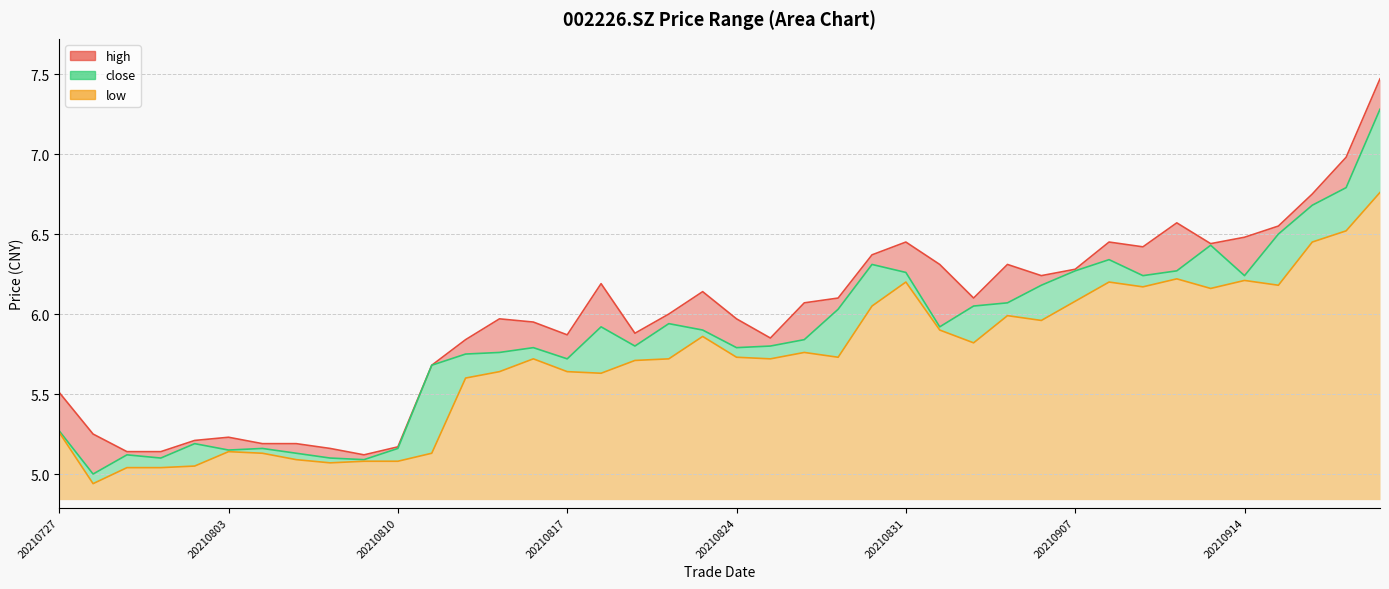

Reading right to left, what are all the values shown in this chart?

close: 7.3	6.8	6.7	6.5	6.2	6.4	6.3	6.2	6.3	6.3	6.2	6.1	6.0	5.9	6.3	6.3	6.0	5.8	5.8	5.8	5.9	5.9	5.8	5.9	5.7	5.8	5.8	5.8	5.7	5.2	5.1	5.1	5.1	5.2	5.2	5.2	5.1	5.1	5.0	5.3
high: 7.5	7.0	6.8	6.5	6.5	6.4	6.6	6.4	6.5	6.3	6.2	6.3	6.1	6.3	6.5	6.4	6.1	6.1	5.8	6.0	6.1	6.0	5.9	6.2	5.9	6.0	6.0	5.8	5.7	5.2	5.1	5.2	5.2	5.2	5.2	5.2	5.1	5.1	5.2	5.5
low: 6.8	6.5	6.5	6.2	6.2	6.2	6.2	6.2	6.2	6.1	6.0	6.0	5.8	5.9	6.2	6.0	5.7	5.8	5.7	5.7	5.9	5.7	5.7	5.6	5.6	5.7	5.6	5.6	5.1	5.1	5.1	5.1	5.1	5.1	5.1	5.0	5.0	5.0	4.9	5.3